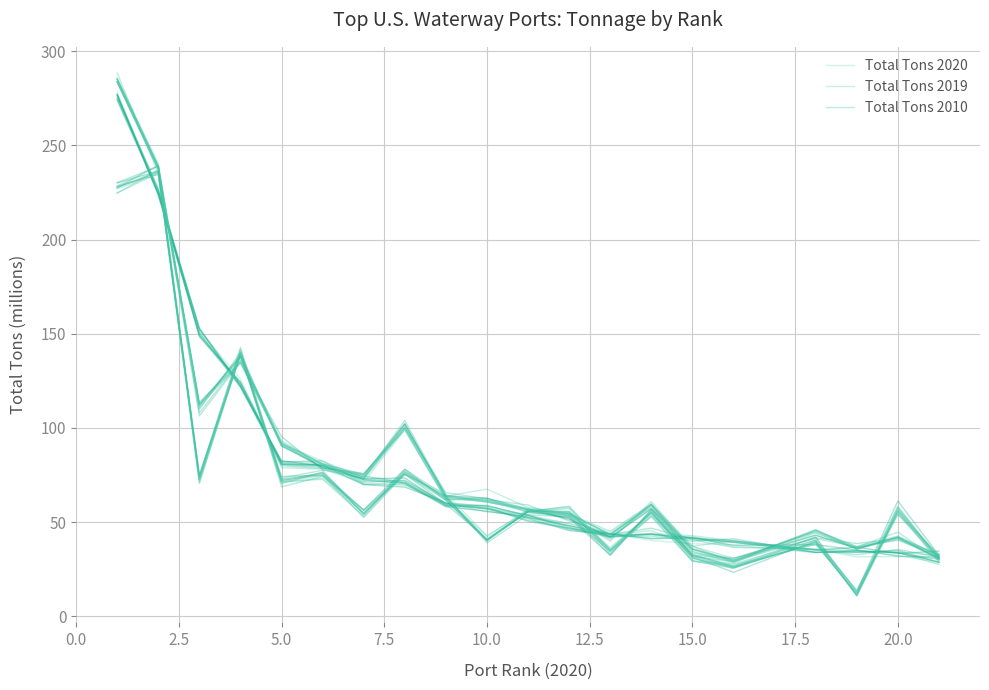

What is the value of the Total Tons 2019 point at the 18th from the left?

36.2